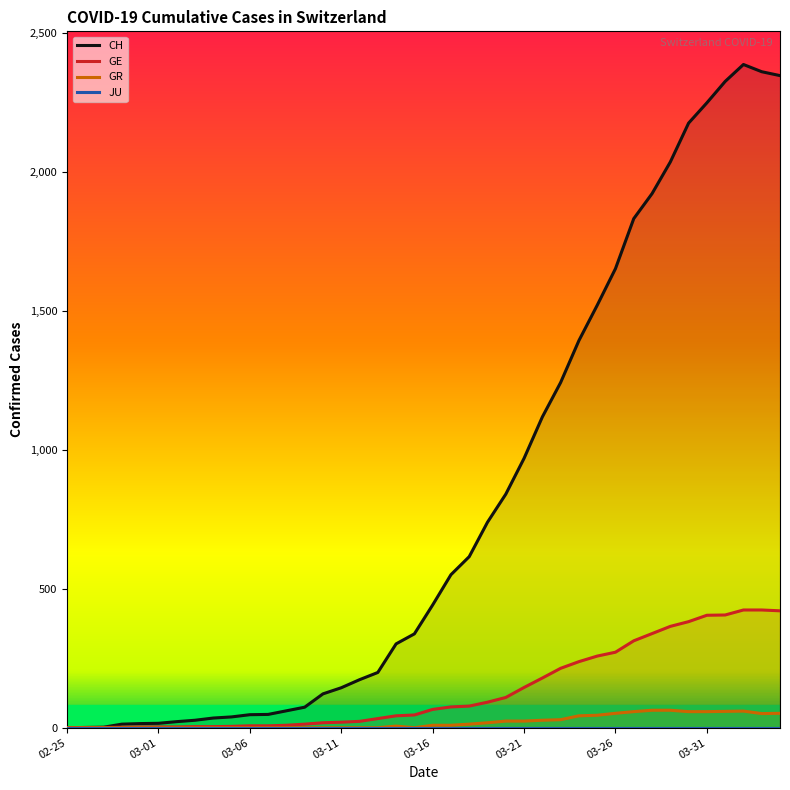

What is the average value of the GR series?

21